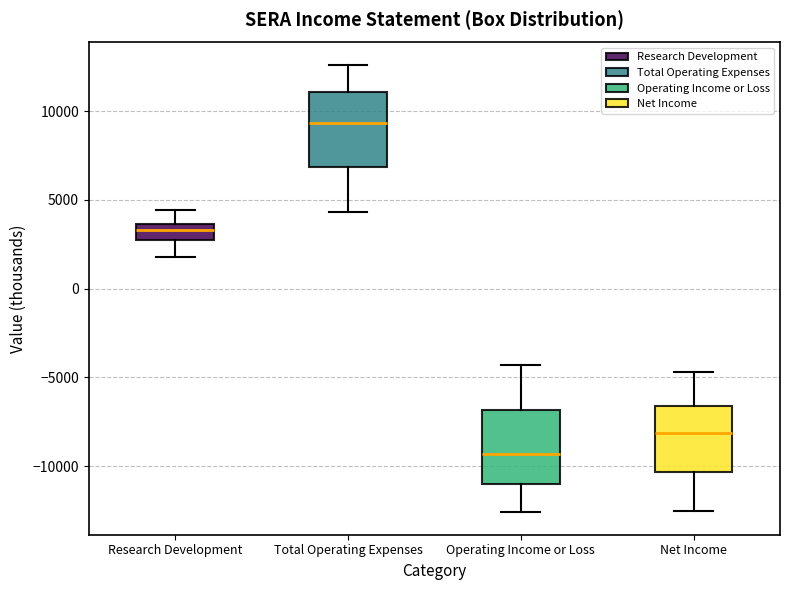

Where is the upper edge of the box for Operating Income or Loss on the y-axis? The values are not printed on the chart, so give them approximately, as read against the axis.

-7000